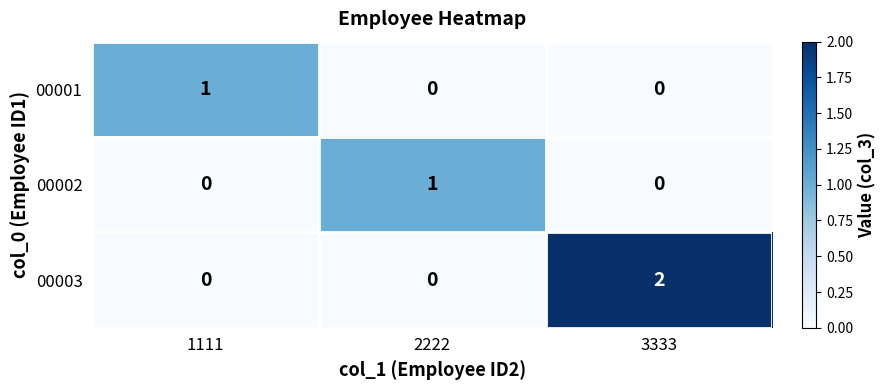

What is the difference between the highest and lowest values at 2222?

1